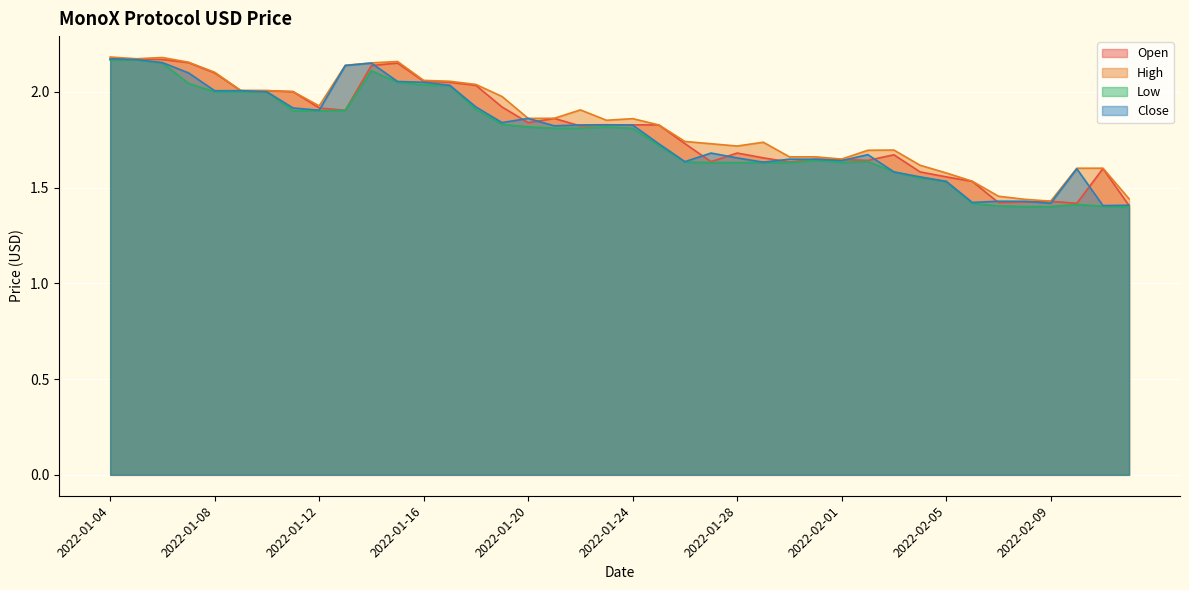

At which category is the sum across all series the highest?

2022-01-04